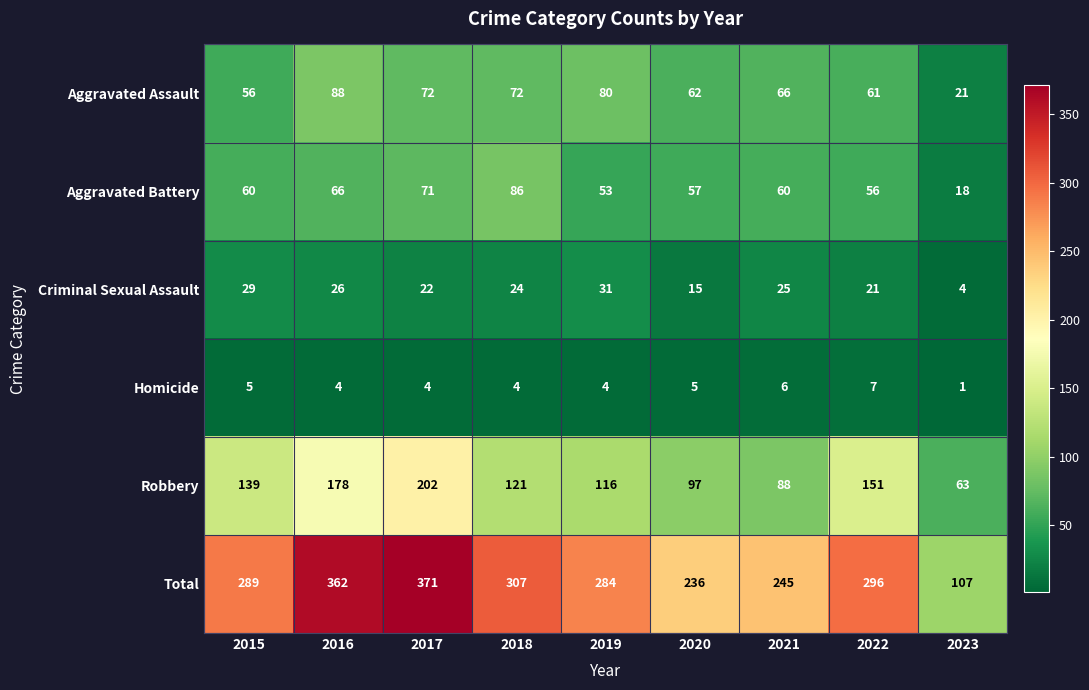

Which category has the highest value in the Aggravated Assault series?

2016